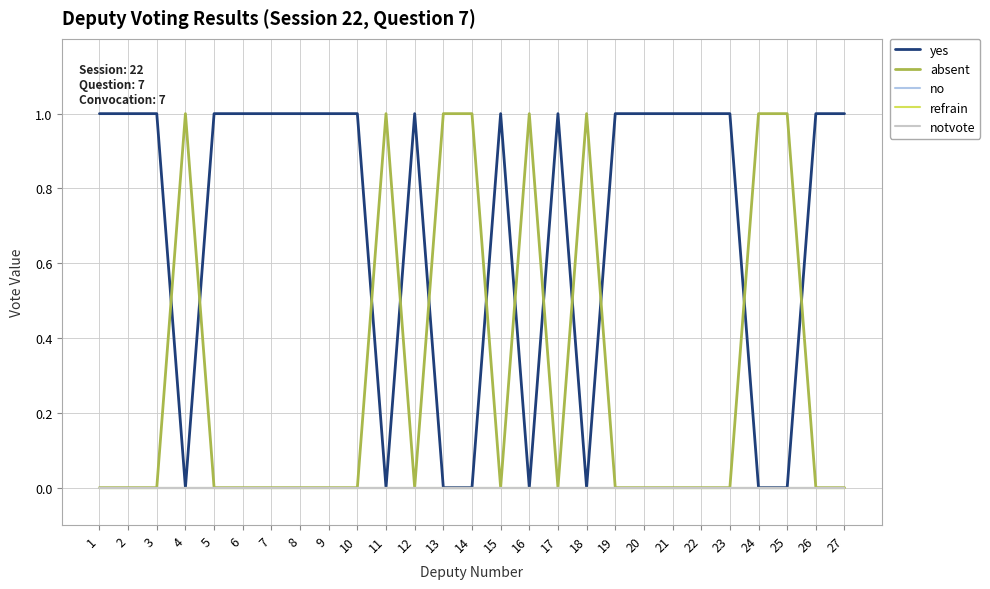

Does the chart have visible grid lines?

Yes